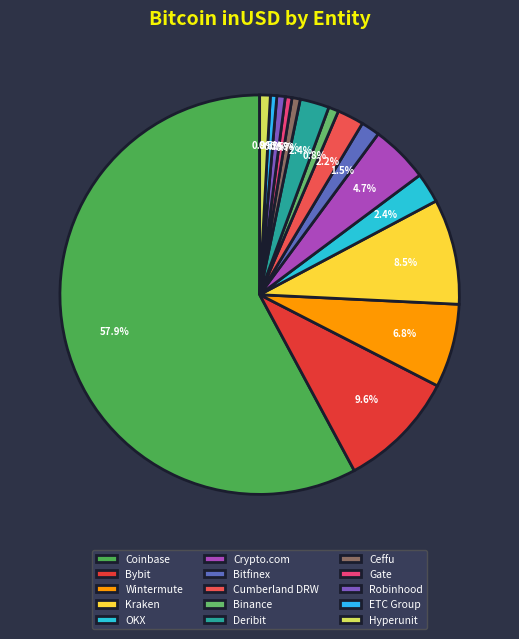

The Kraken slice represents 19% of the pie. True or false?

False